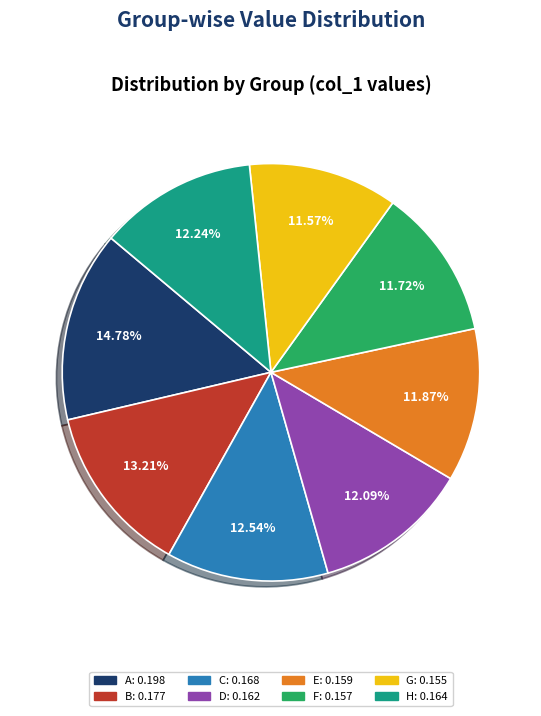

What percentage is the H slice, to the nearest percent?

12%